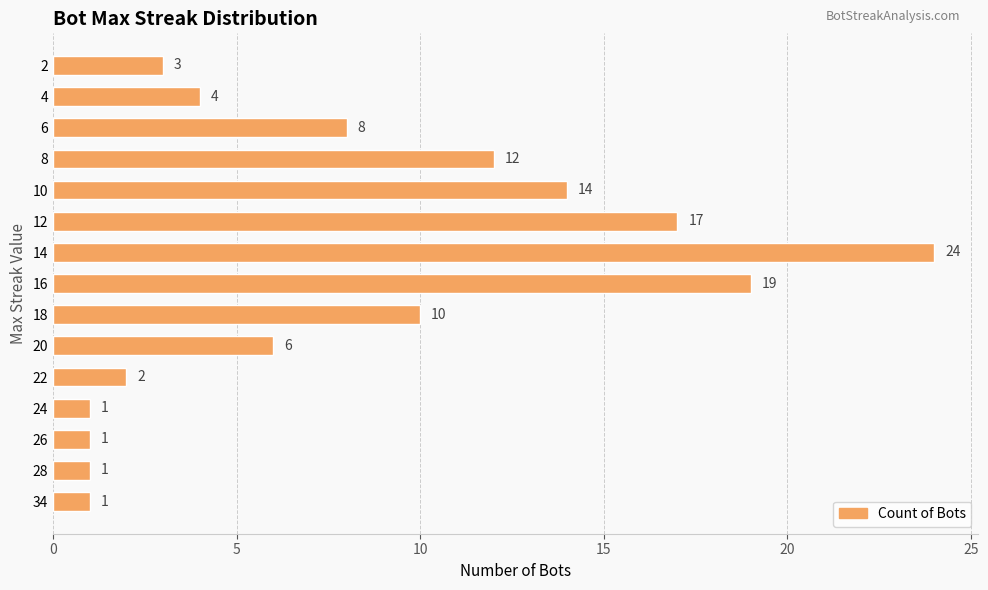

Reading bottom to top, extract all data points from this chart.

1	1	1	1	2	6	10	19	24	17	14	12	8	4	3